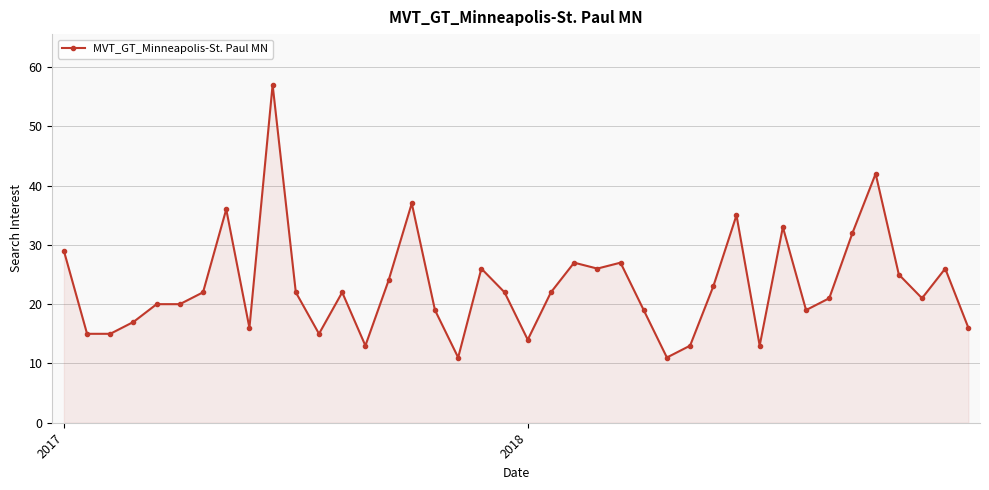

True or false: there are more than 1 points higher than both neighbors.

True